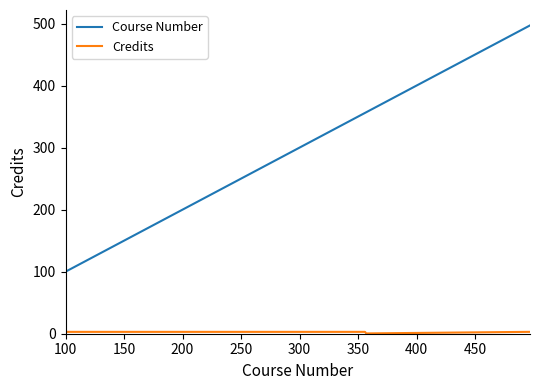

Which series has the largest range (max minus min)?

Course Number